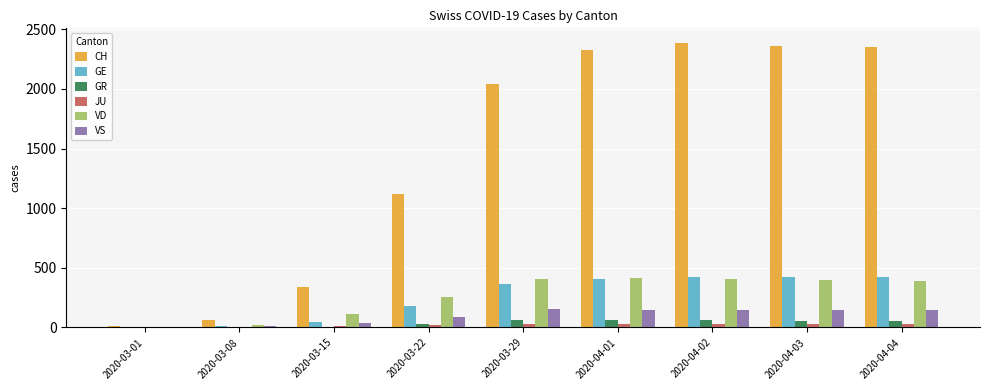

What are all the series names shown in the legend?

CH, GE, GR, JU, VD, VS